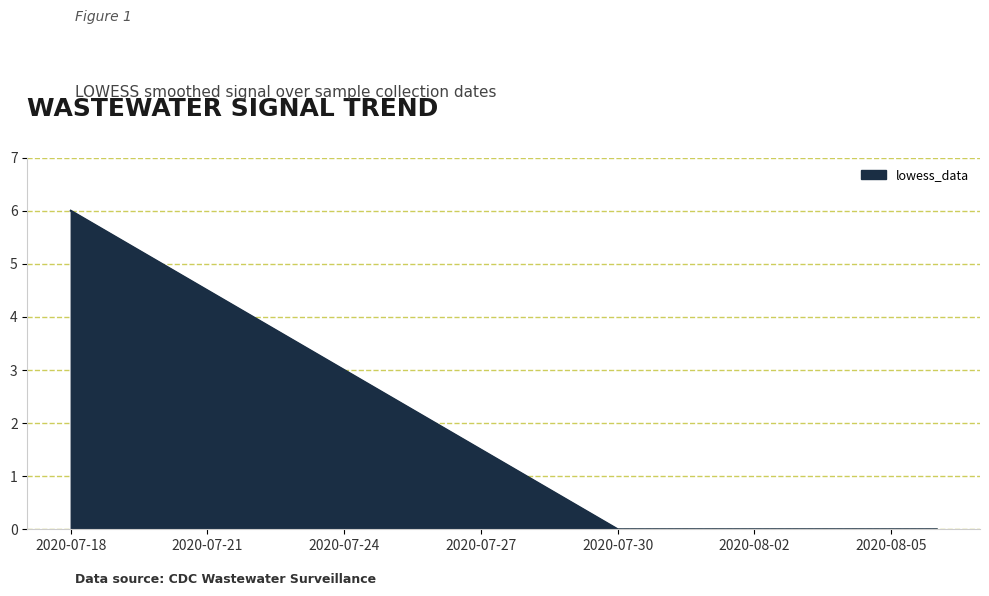

What is the maximum value shown in the chart?

6.0